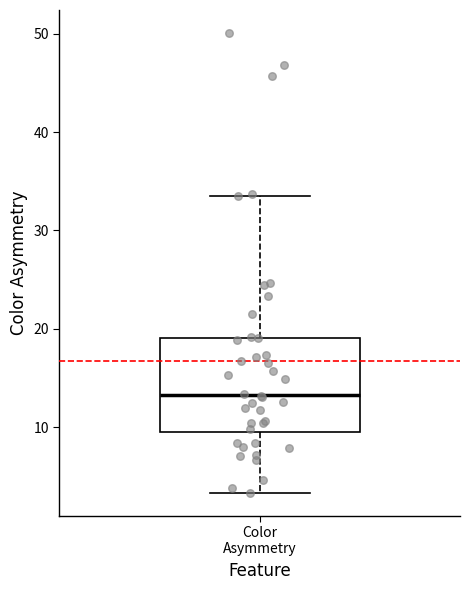

Read this box plot against the y-axis: the position of the median line, the range covered by the box, and the ends of both whiskers. The values are not printed on the chart, so give them approximately, as read against the axis.

median 13, box 9 to 19, whiskers 3 to 33